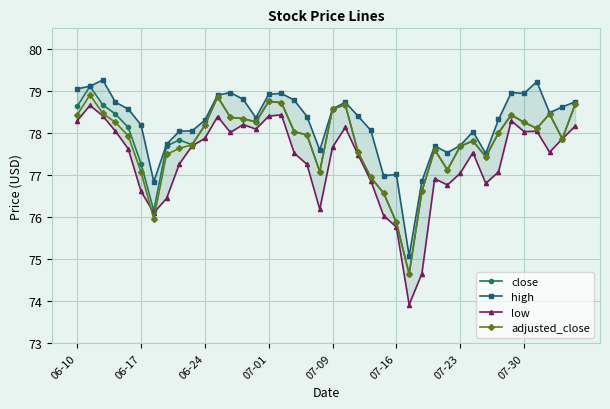

What is the difference between the highest and lowest values at 11?

0.5